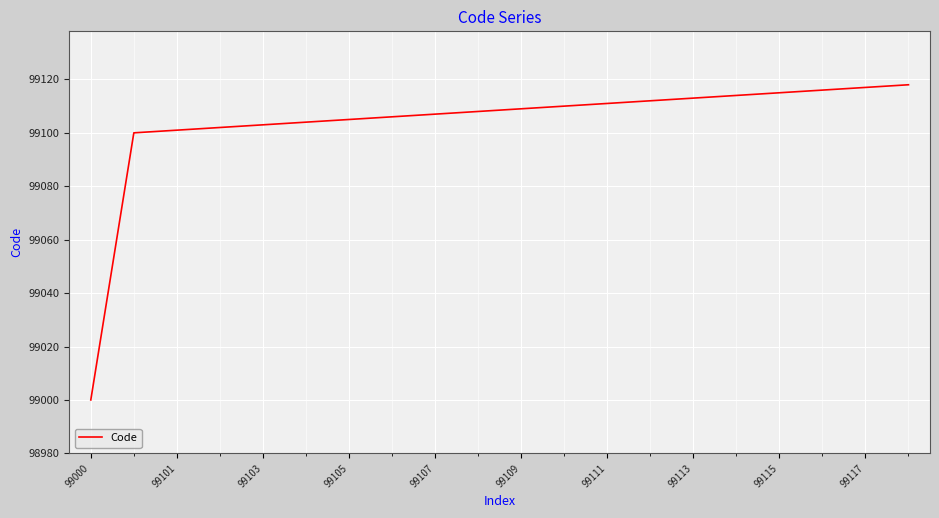

What is the maximum value shown in the chart?

99118